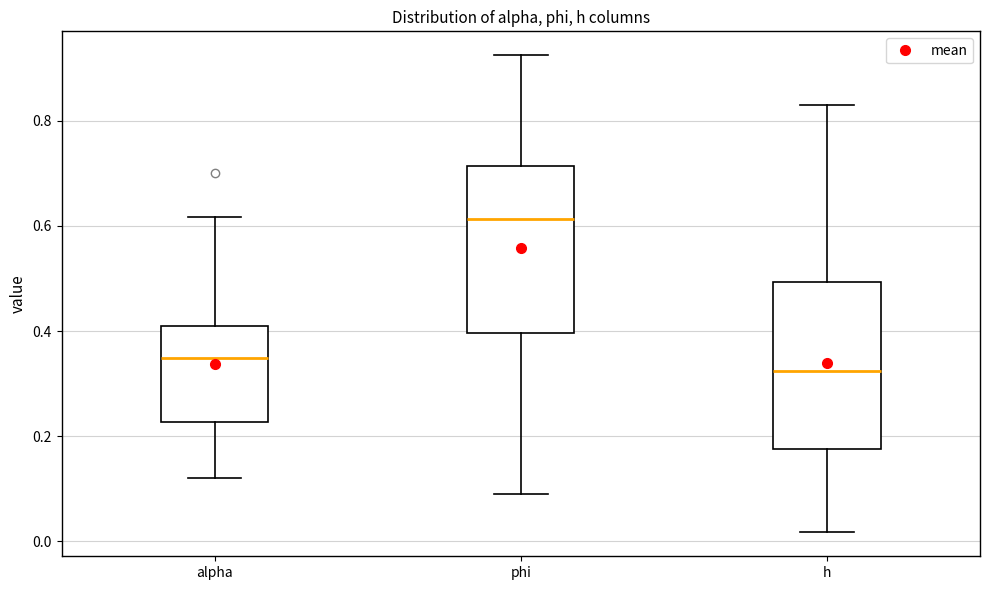

Reading left to right, read every box against the y-axis: the position of its median line, the range the box covers, and the ends of its whiskers. The values are not printed on the chart, so give them approximately, as read against the axis.

alpha: median 0.34, box 0.22 to 0.42, whiskers 0.12 to 0.62
phi: median 0.62, box 0.40 to 0.72, whiskers 0.10 to 0.92
h: median 0.32, box 0.18 to 0.50, whiskers 0.02 to 0.82